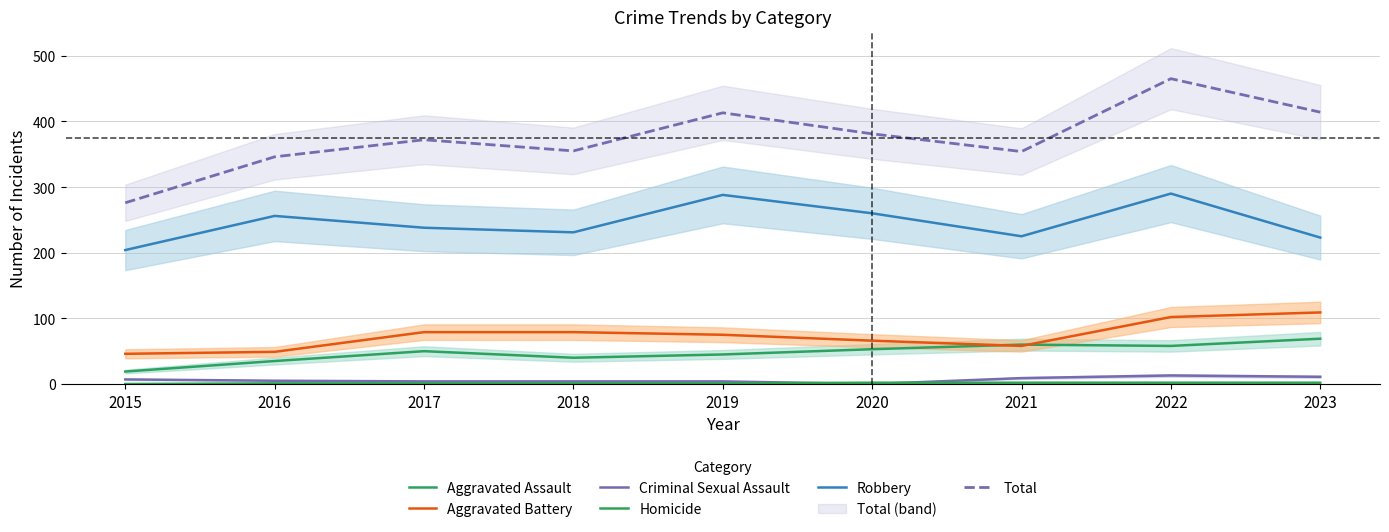

What is the value of the Robbery point at the 6th from the left?

260